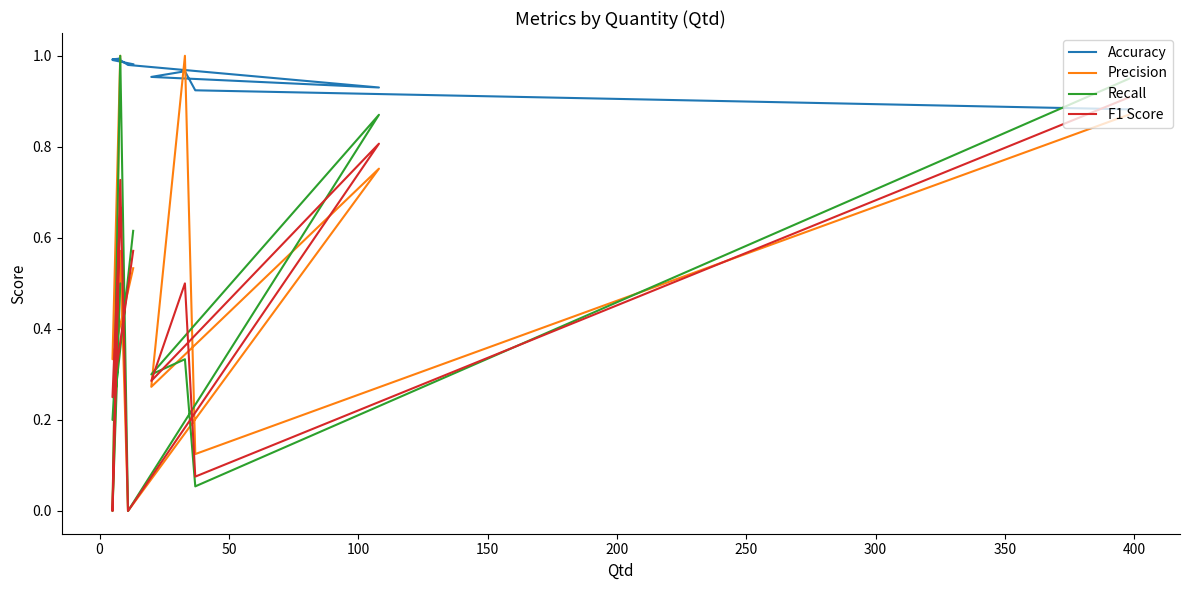

True or false: Recall has a value of 0.4 at 300.

False